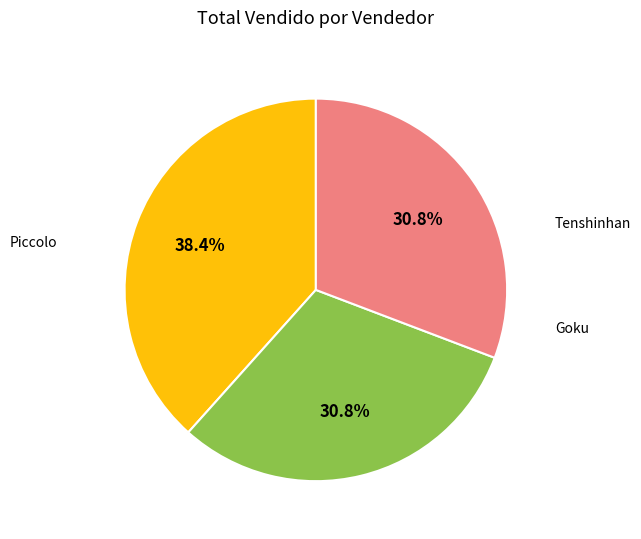

Does any single category account for the majority?

No